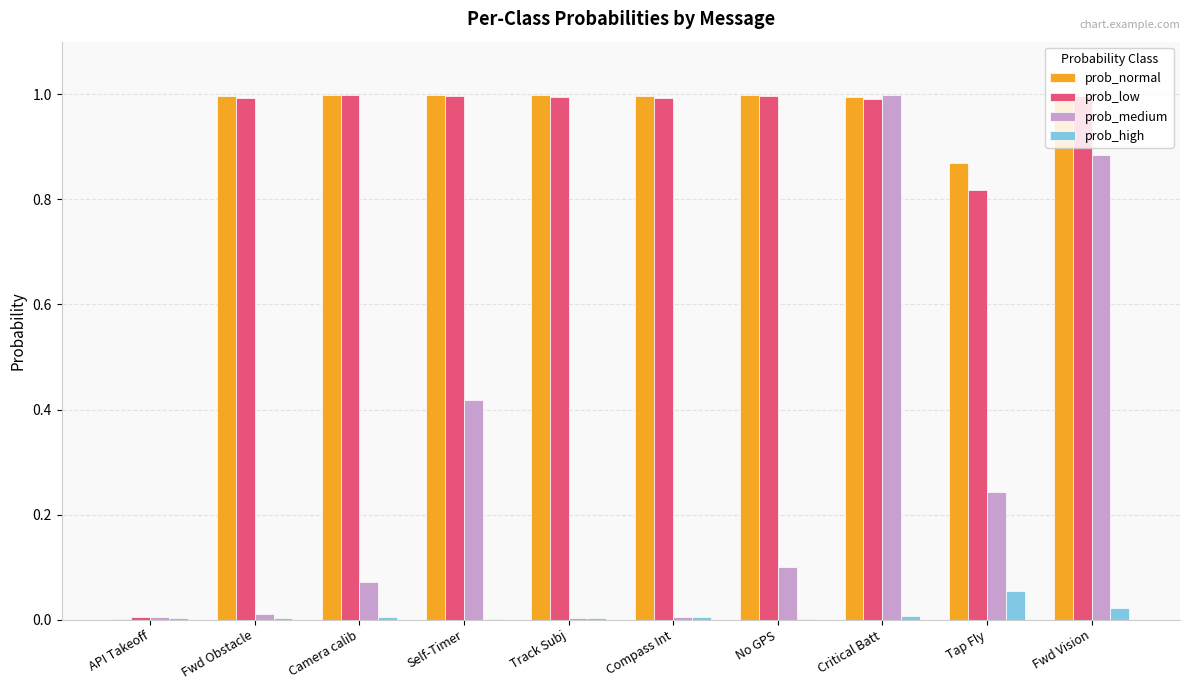

Which series changed the most between Compass Int and Critical Batt?

prob_medium